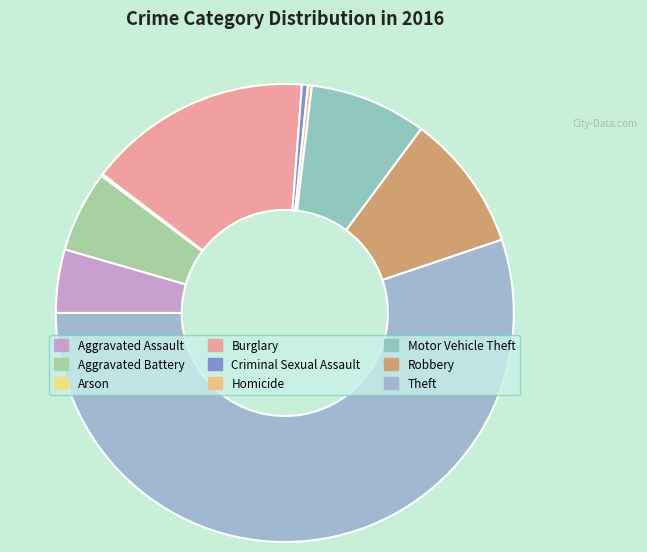

Is the sum of Arson and Burglary greater than half?

No